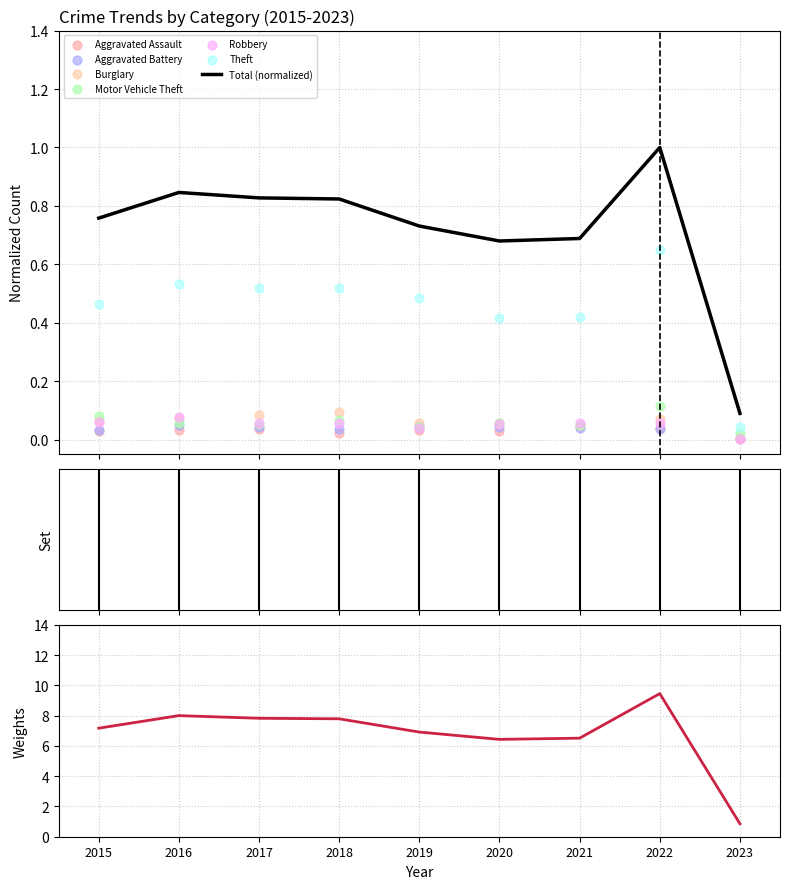

What is the total value across all series at 2023?

0.1